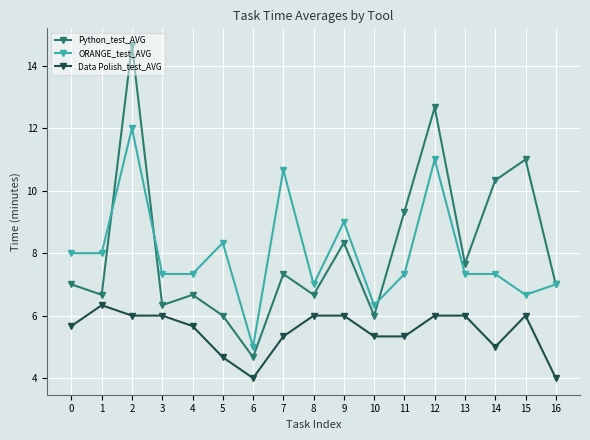

At which category is the sum across all series the highest?

2